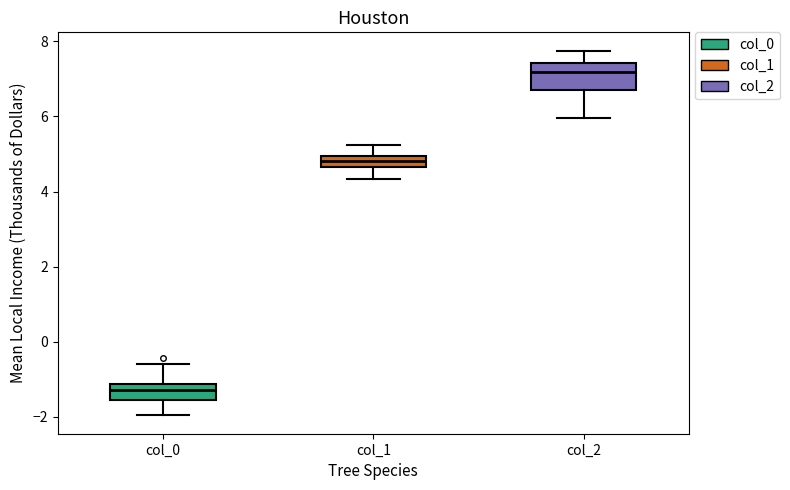

Reading left to right, read every box against the y-axis: the position of its median line, the range the box covers, and the ends of its whiskers. The values are not printed on the chart, so give them approximately, as read against the axis.

col_0: median -1.2 (inside the box), box -1.6 to -1.2, whiskers -2.0 to -0.6
col_1: median 4.8, box 4.6 to 5.0, whiskers 4.4 to 5.2
col_2: median 7.2, box 6.8 to 7.4, whiskers 6.0 to 7.8